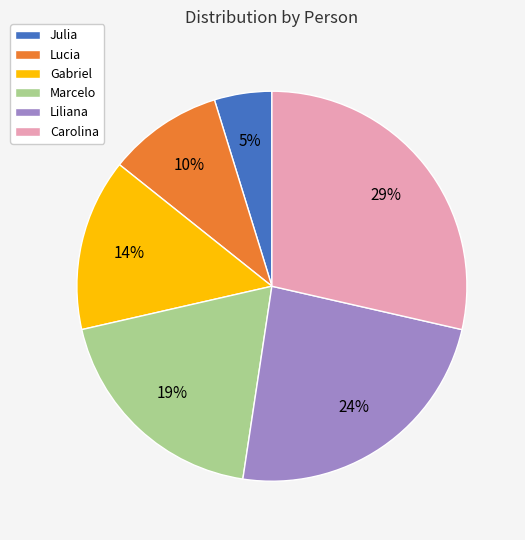

What is the ratio of the value at Lucia to the value at Liliana?

0.4